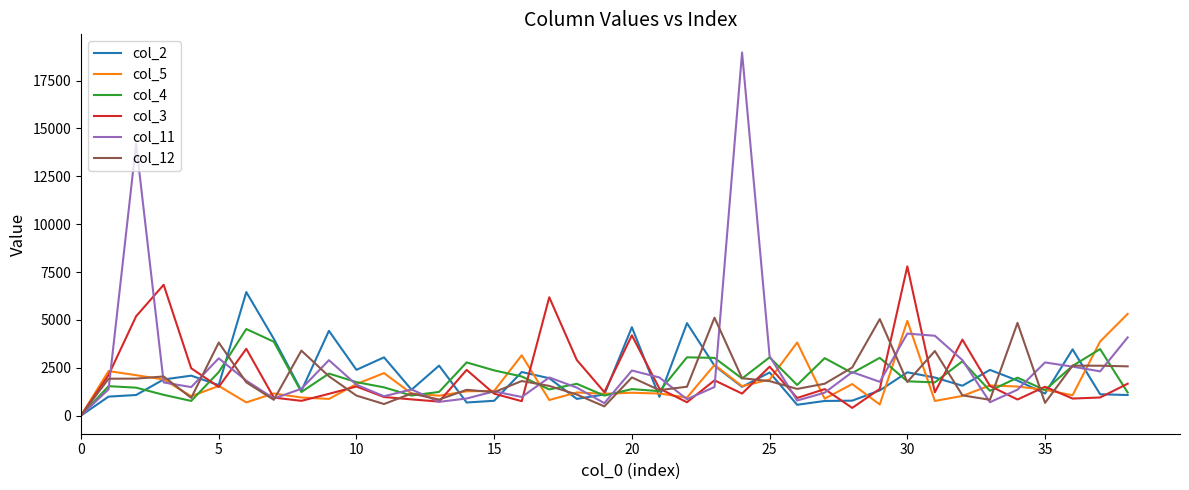

Which series has the largest range (max minus min)?

col_11